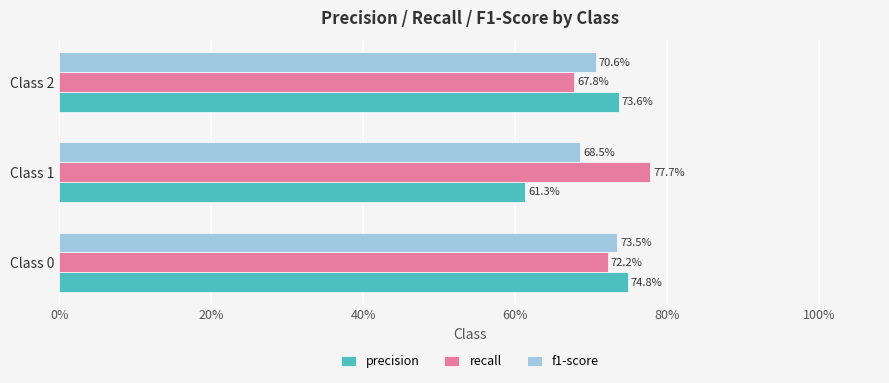

What are all the series names shown in the legend?

precision, recall, f1-score